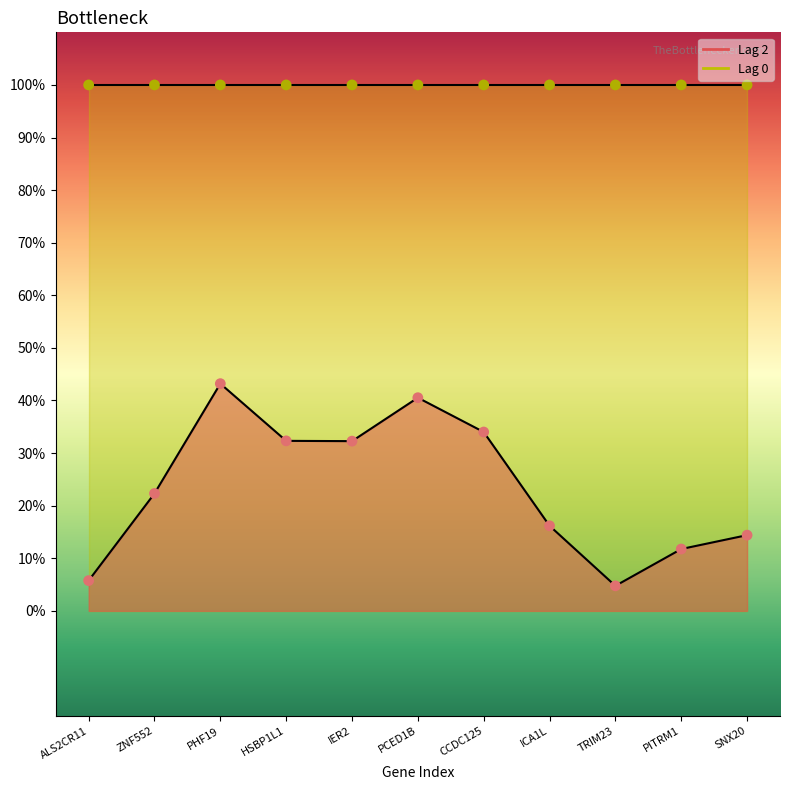

Between TRIM23 and PCED1B, which is larger?

PCED1B